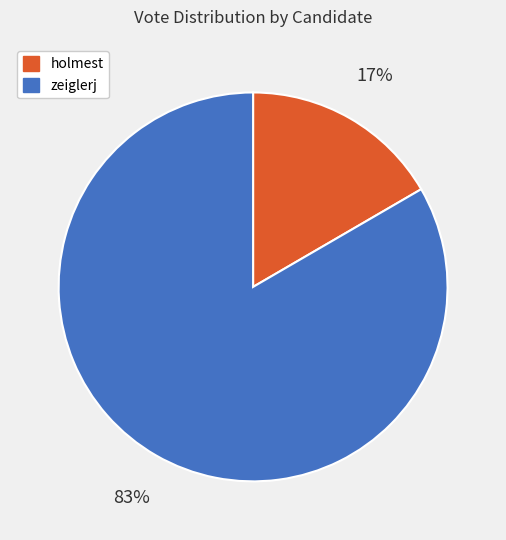

Rank the categories by value from lowest to highest.

holmest, zeiglerj